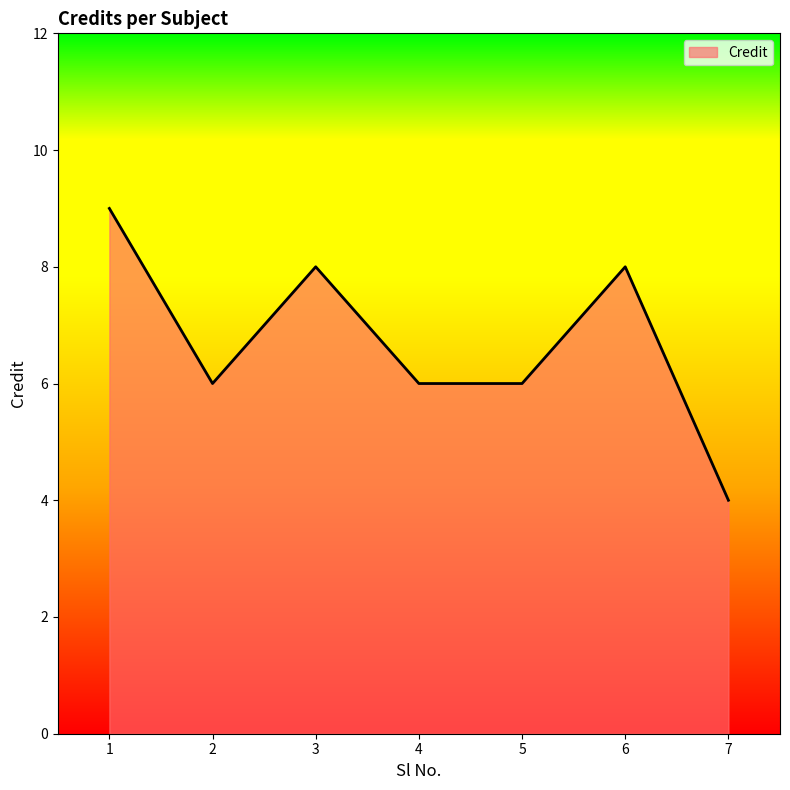

What value does the data have at 4?

6